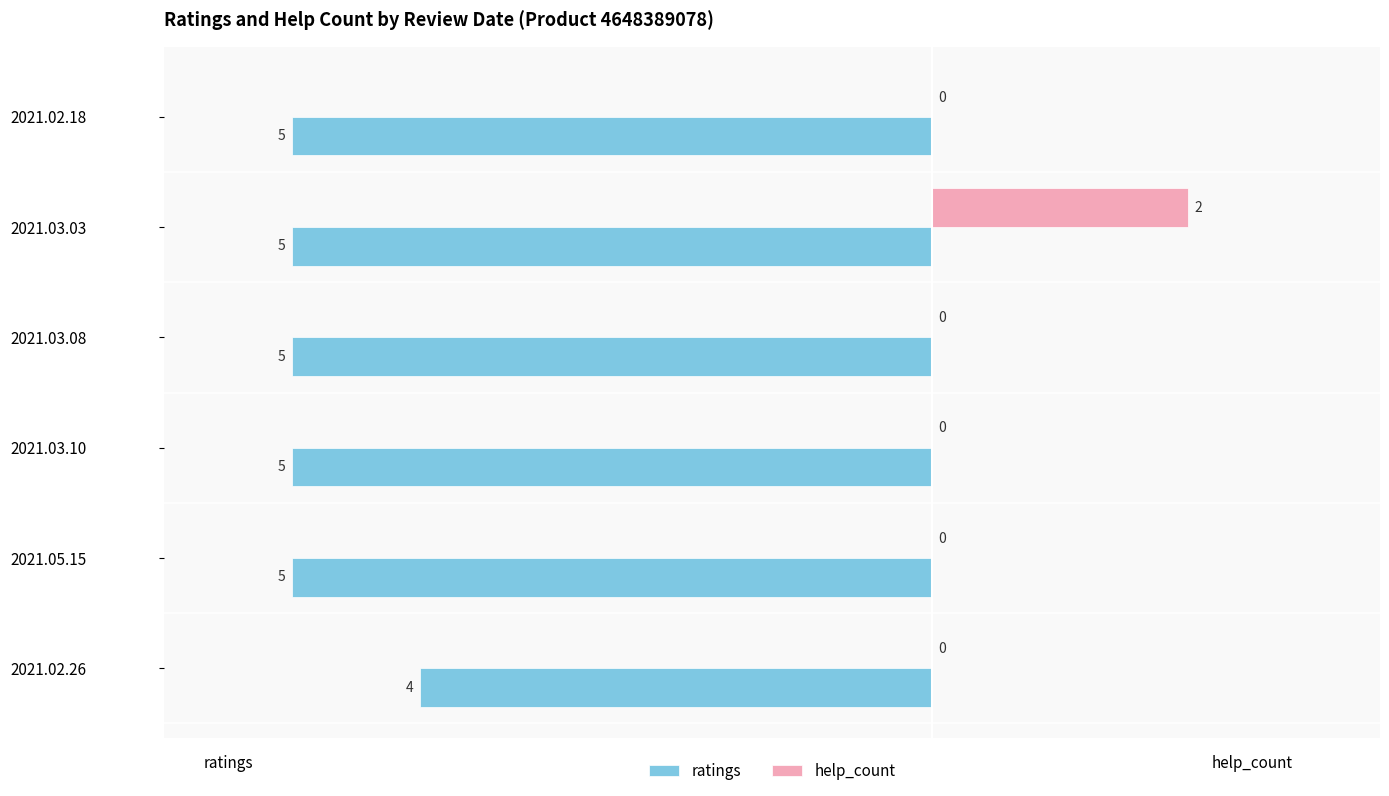

Which series has the largest total across all categories?

help_count